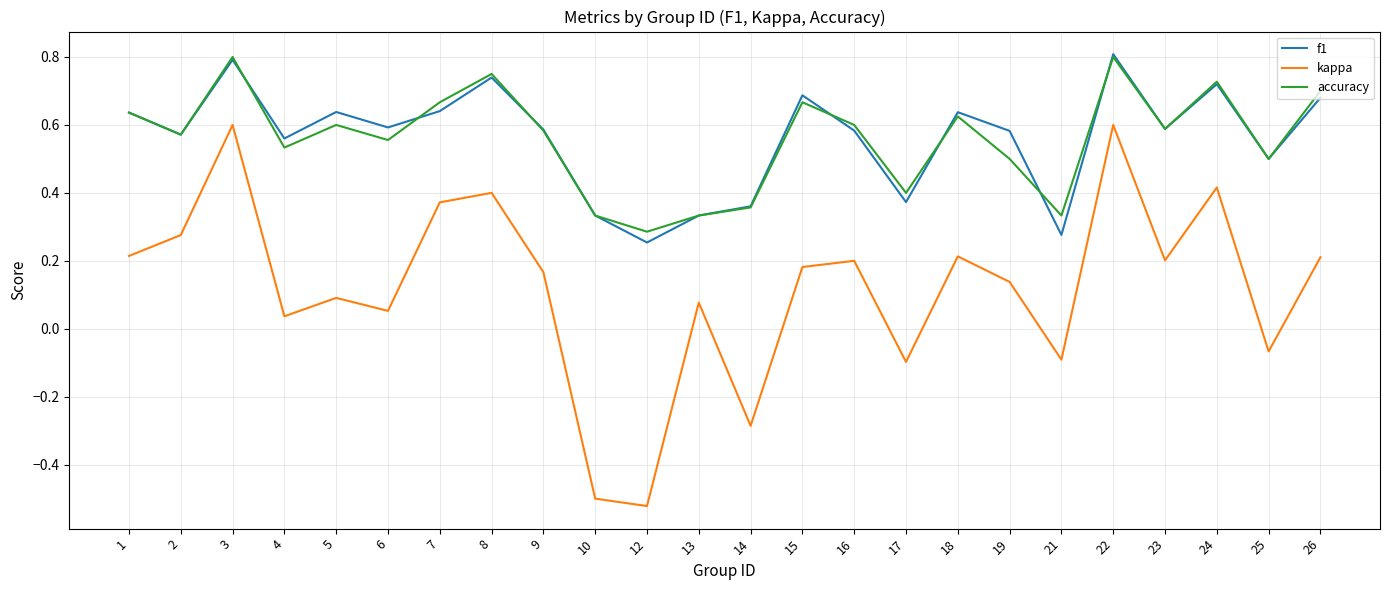

Does the chart have visible grid lines?

Yes